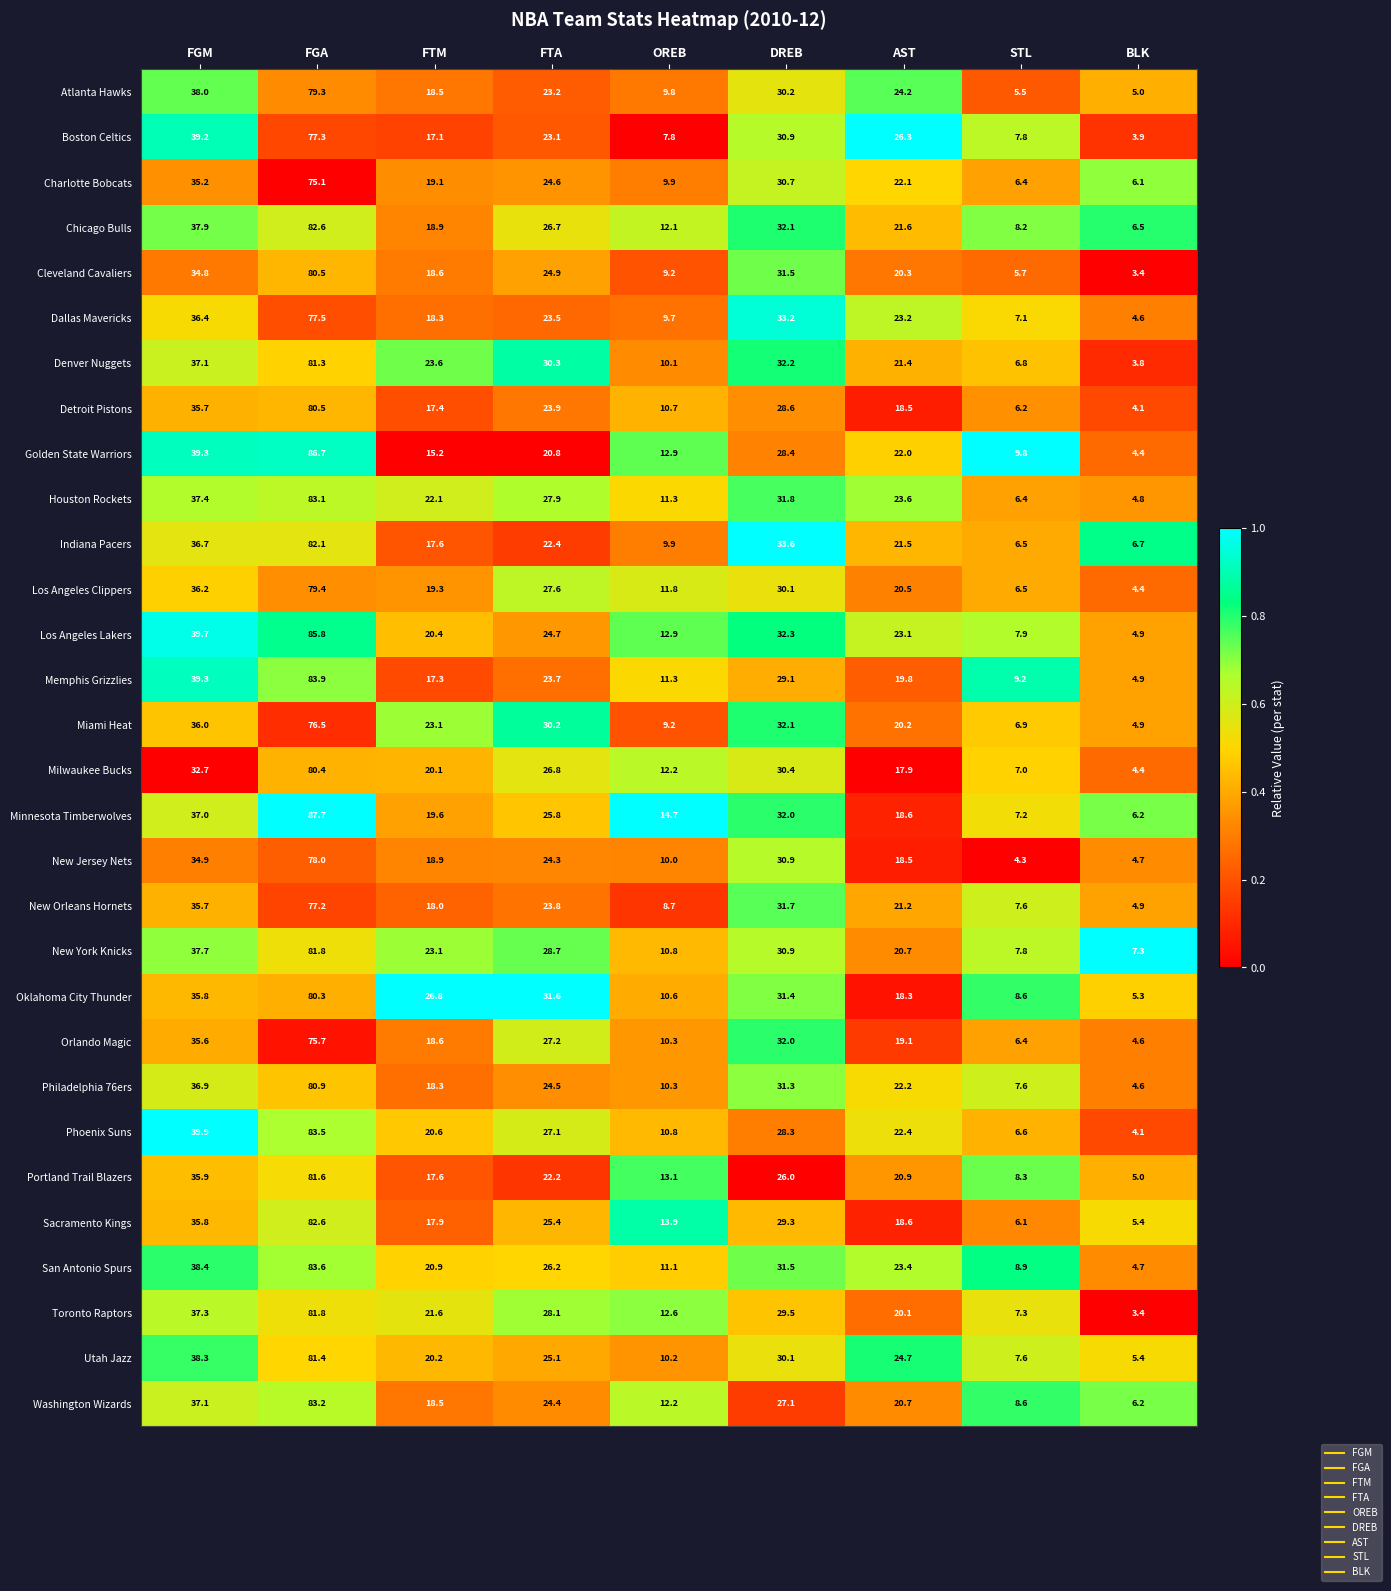

Which category has the highest value in the Utah Jazz series?

FGA